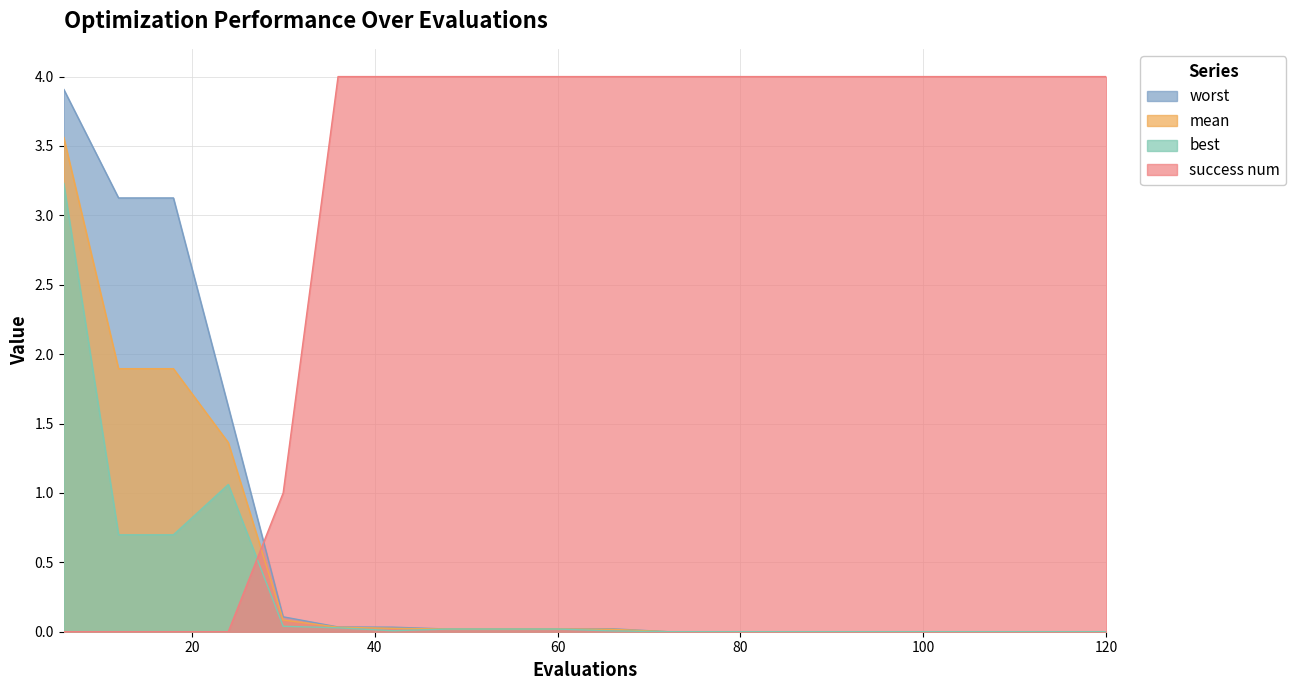

How many lines are shown in the chart?

4